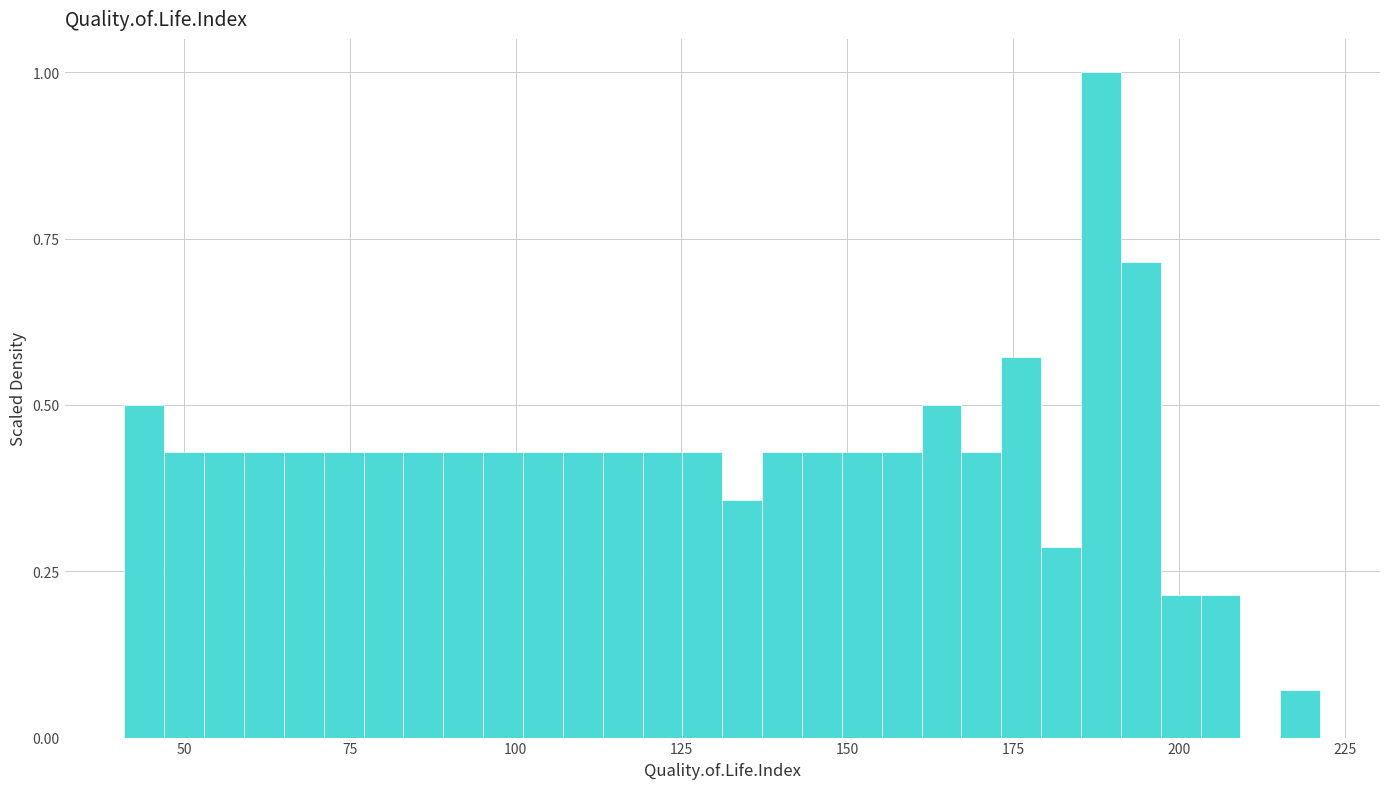

Around what value on the x-axis is the tallest bar? Give the approximate position of its centre, as read against the axis.

190